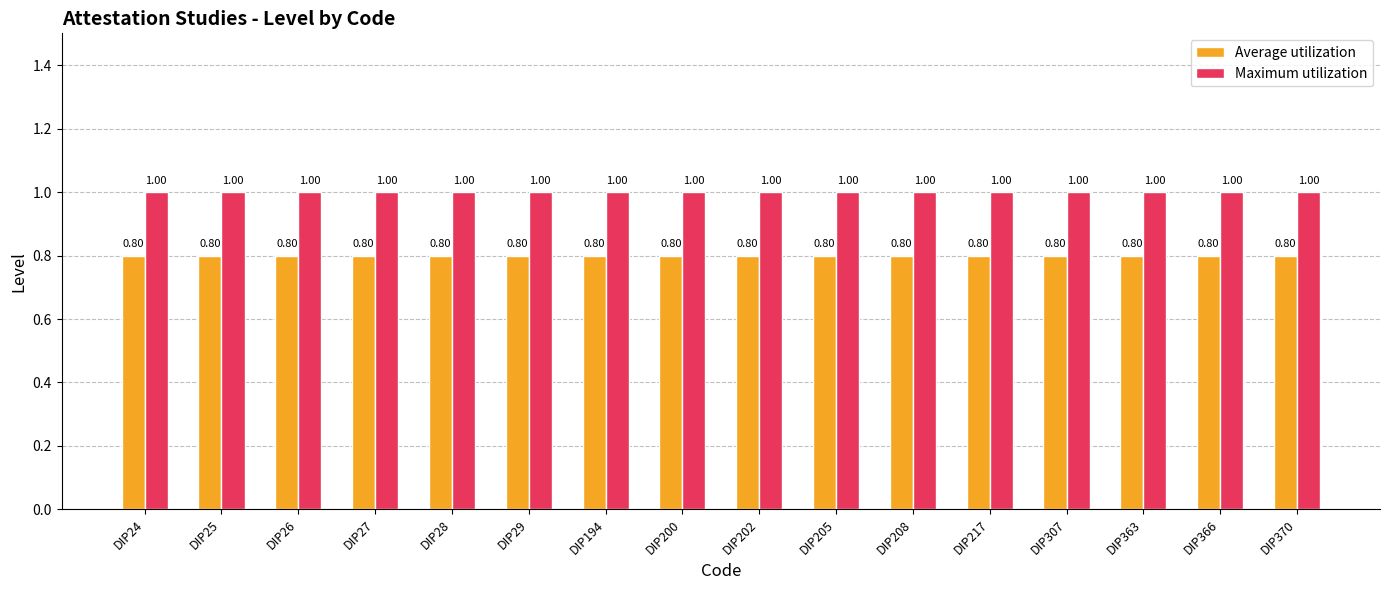

What is the highest value of the Maximum utilization series?

1.0